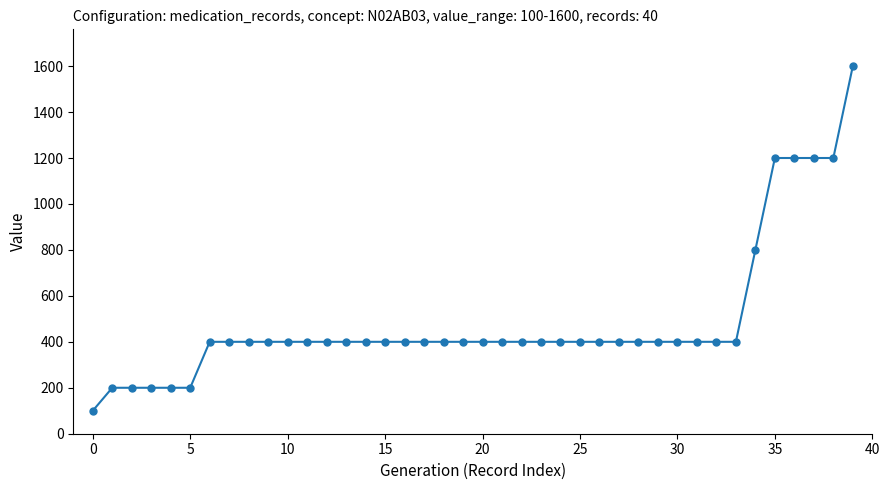

Reading left to right, what are all the values shown in this chart?

100	200	200	200	200	200	400	400	400	400	400	400	400	400	400	400	400	400	400	400	400	400	400	400	400	400	400	400	400	400	400	400	400	400	800	1200	1200	1200	1200	1600